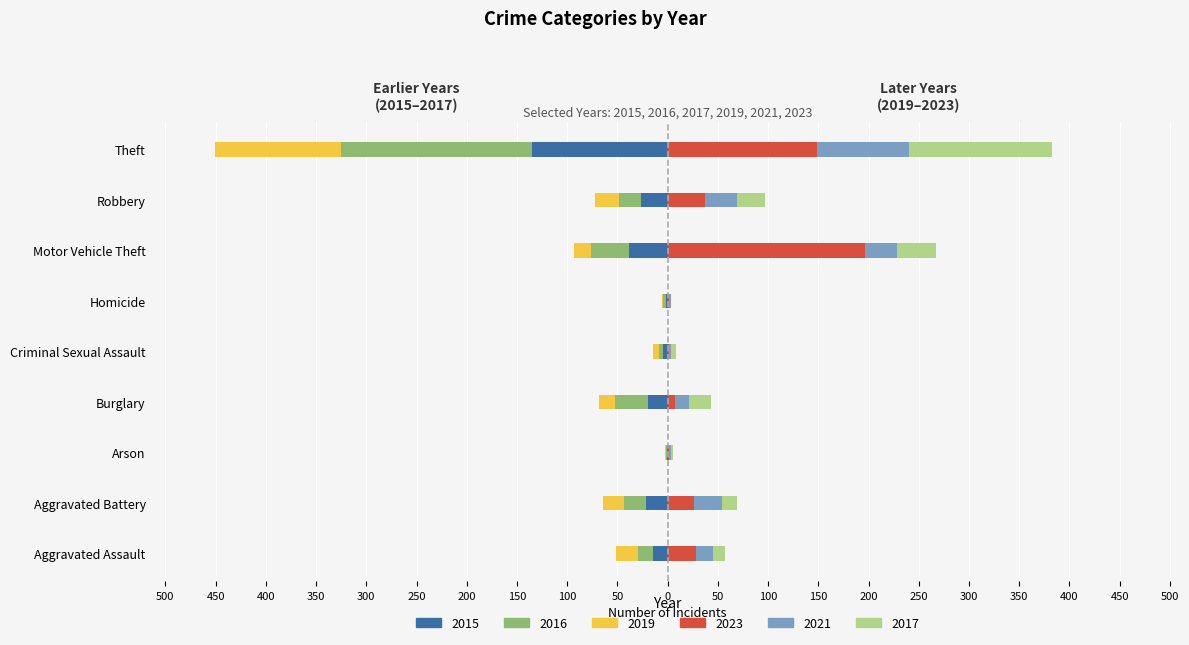

At how many categories does at least one series exceed -56?

9